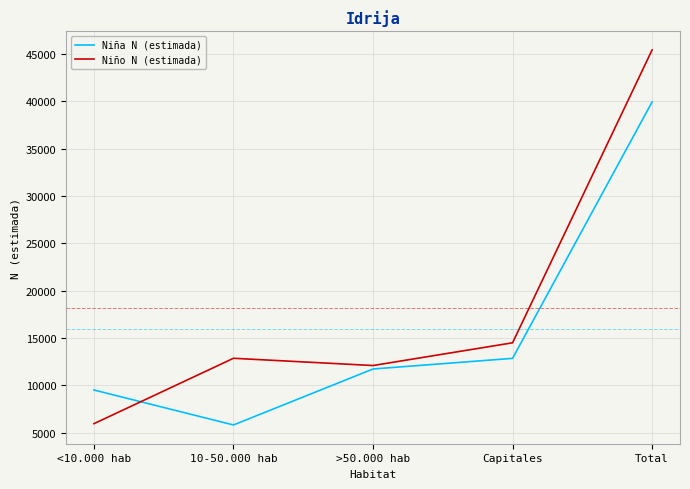

How many intersections are there between Niño N (estimada) and Niña N (estimada)?

1